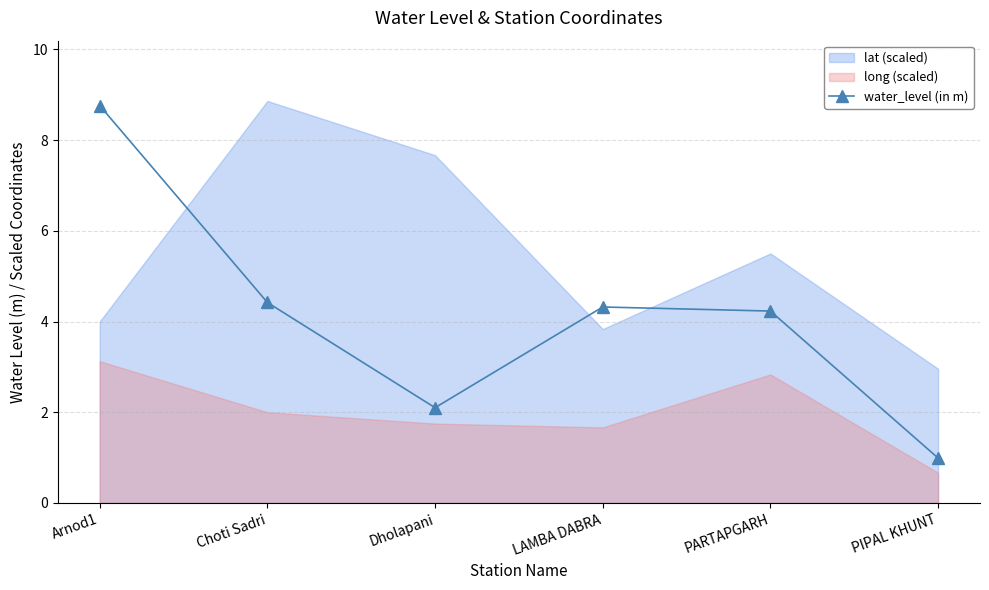

What is the difference between the maximum and second lowest values?

6.7